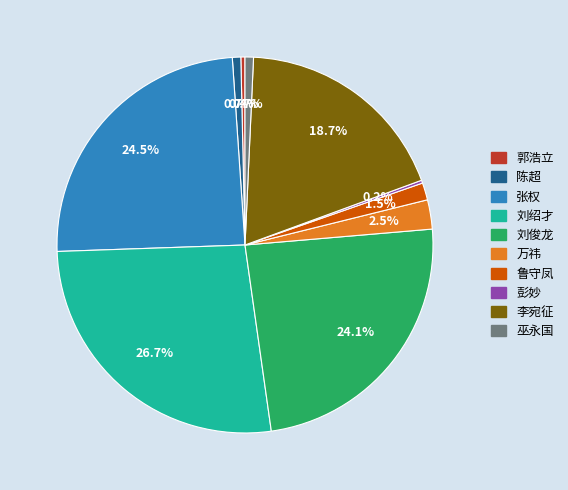

To the nearest percent, what is the combined percentage of 李宛征 and 鲁守凤?

20%